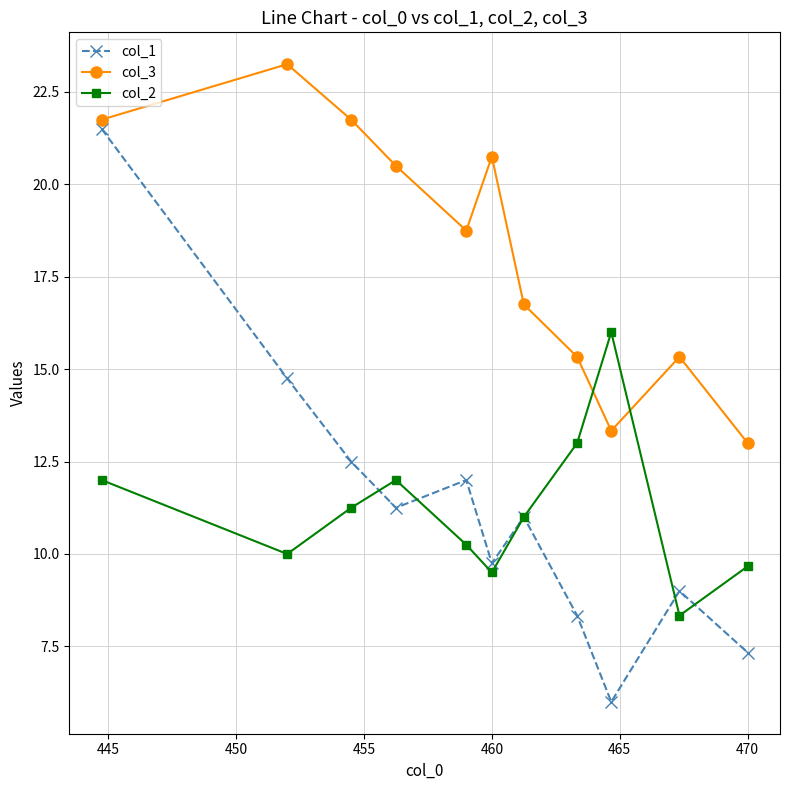

What is the value of the col_1 point at the 5th from the left?

12.0